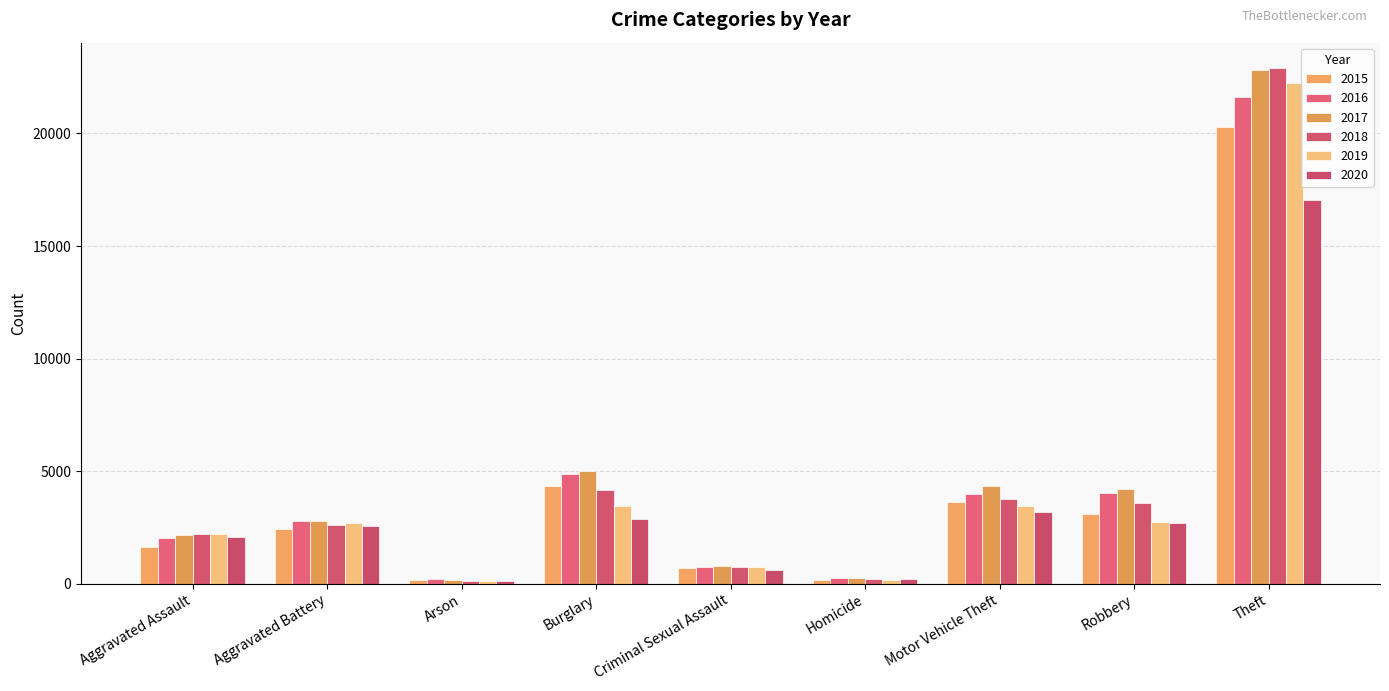

What are all the series names shown in the legend?

2015, 2016, 2017, 2018, 2019, 2020